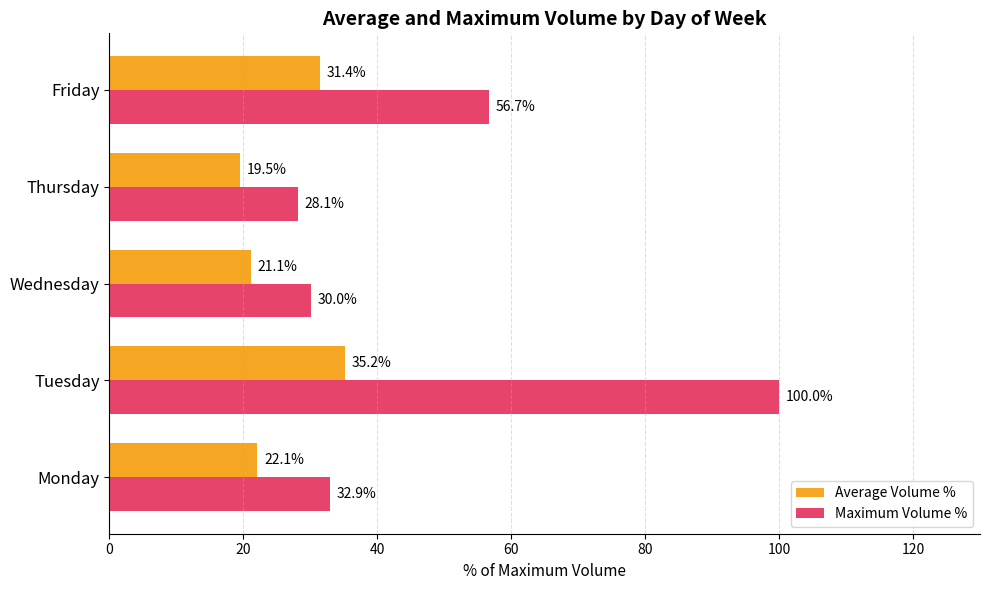

The Maximum Volume % series shows 28.0 at Tuesday. True or false?

False